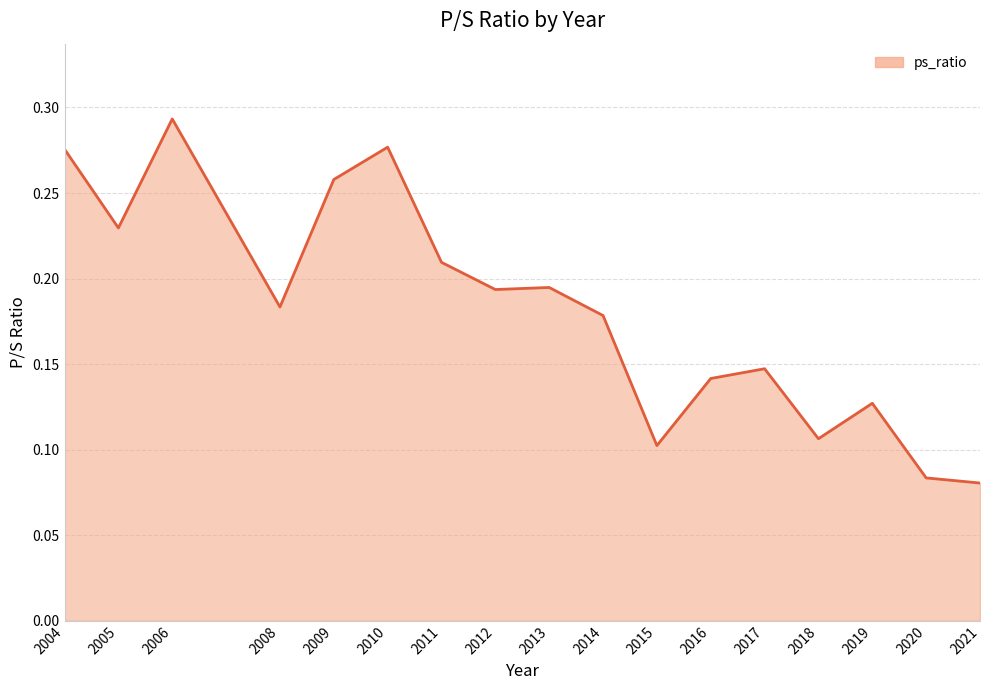

What is the difference between the second highest and second lowest values?

0.2